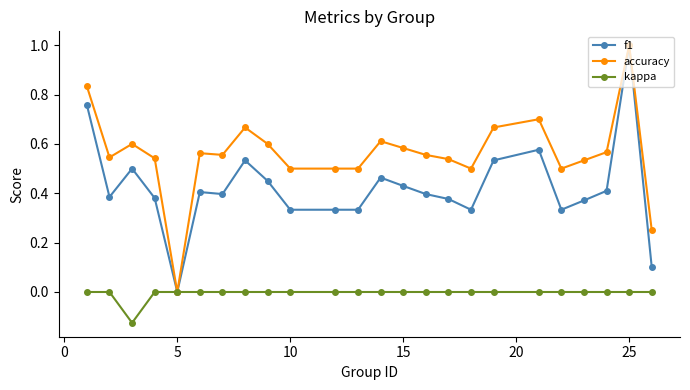

List the series in order of their overall mean, lowest first.

kappa, f1, accuracy